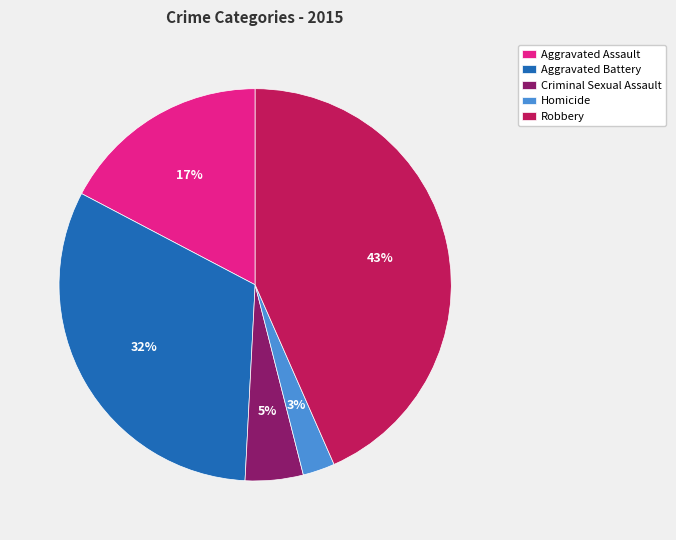

Is the sum of Homicide and Aggravated Assault greater than half?

No